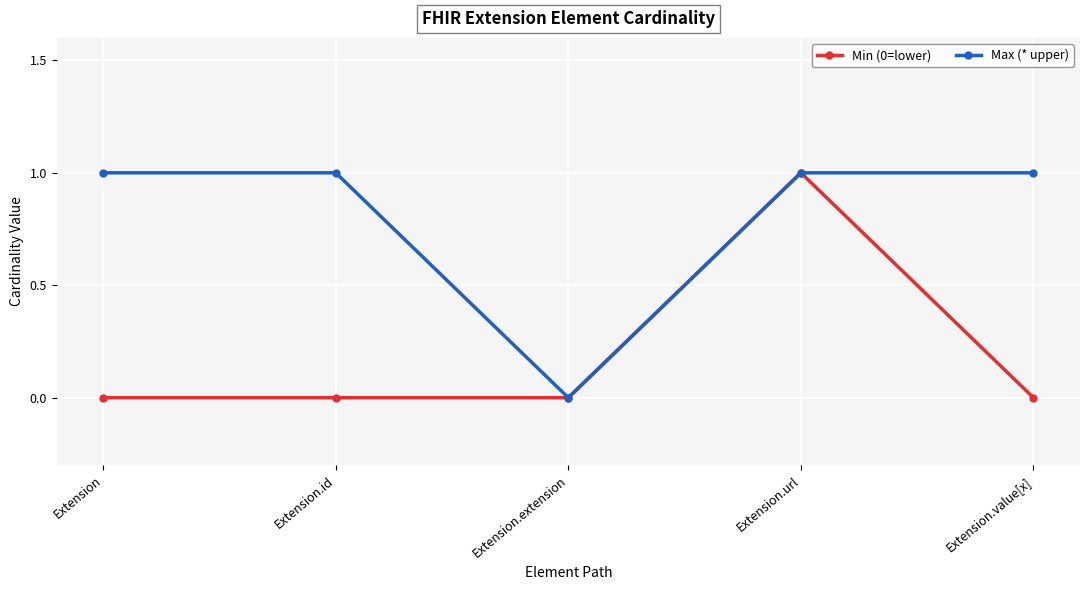

How many values in Max (* upper) are above zero?

4